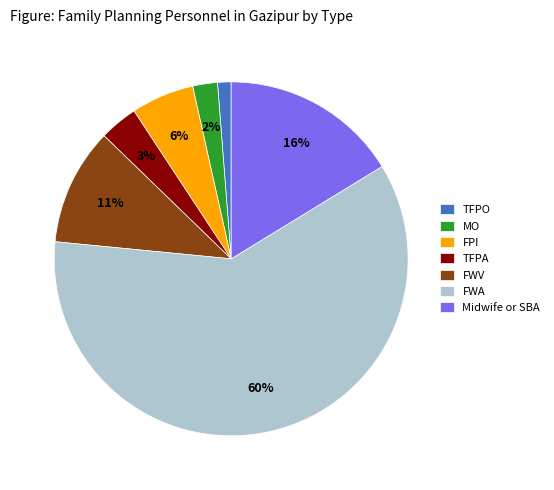

How many segments does this pie chart have?

7